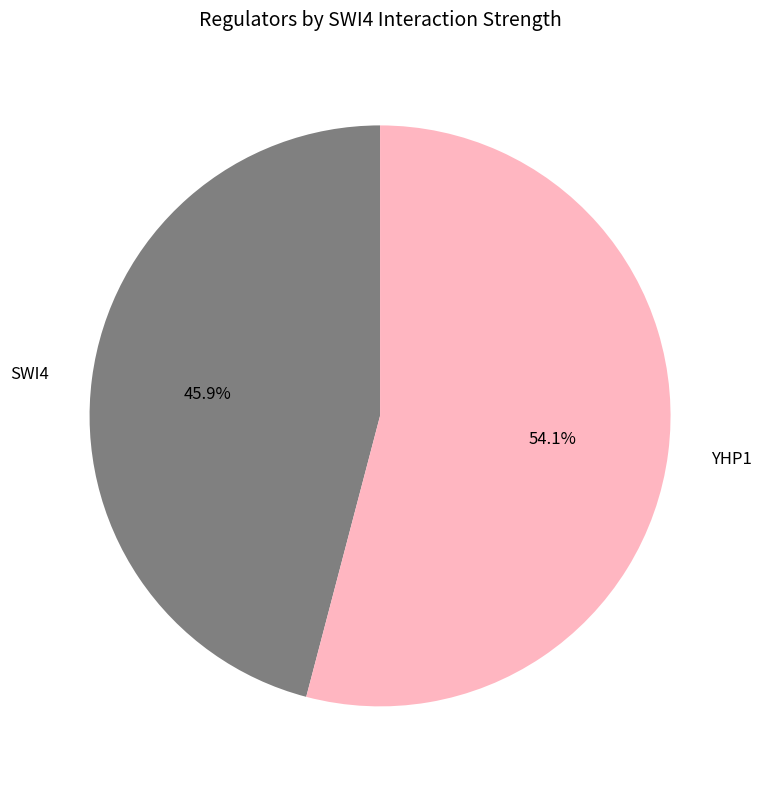

To the nearest percent, what is the average slice percentage?

50%